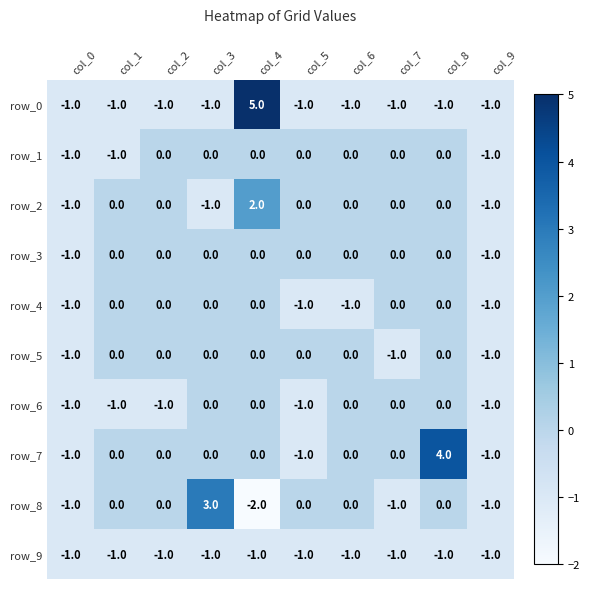

Is it true that row_9 equals -2 at col_6?

False